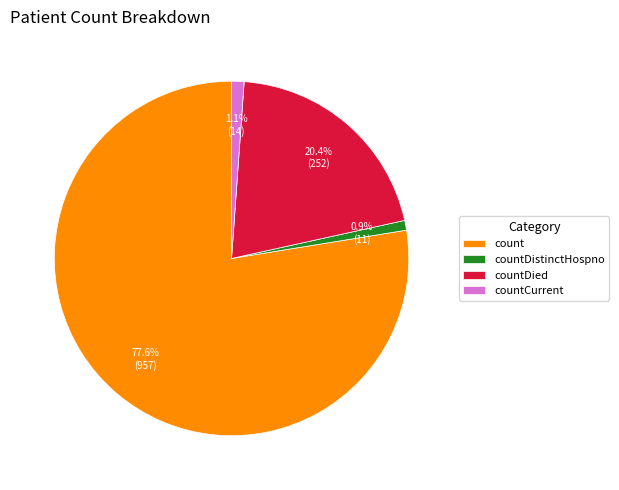

Between countCurrent and count, which is larger?

count